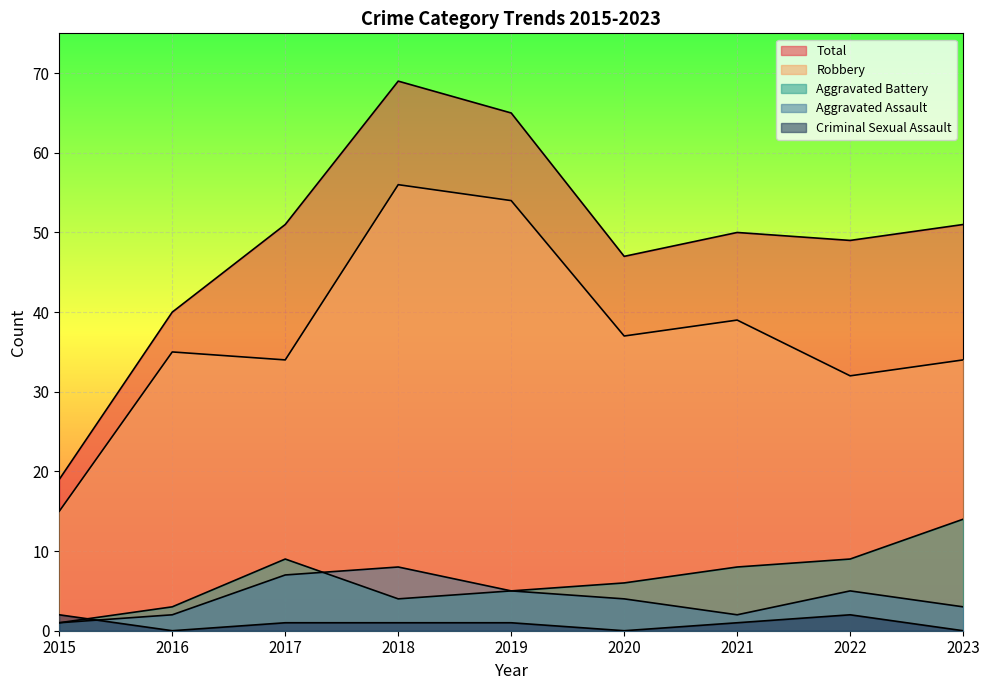

How many interior local peaks does the Aggravated Battery series have?

1